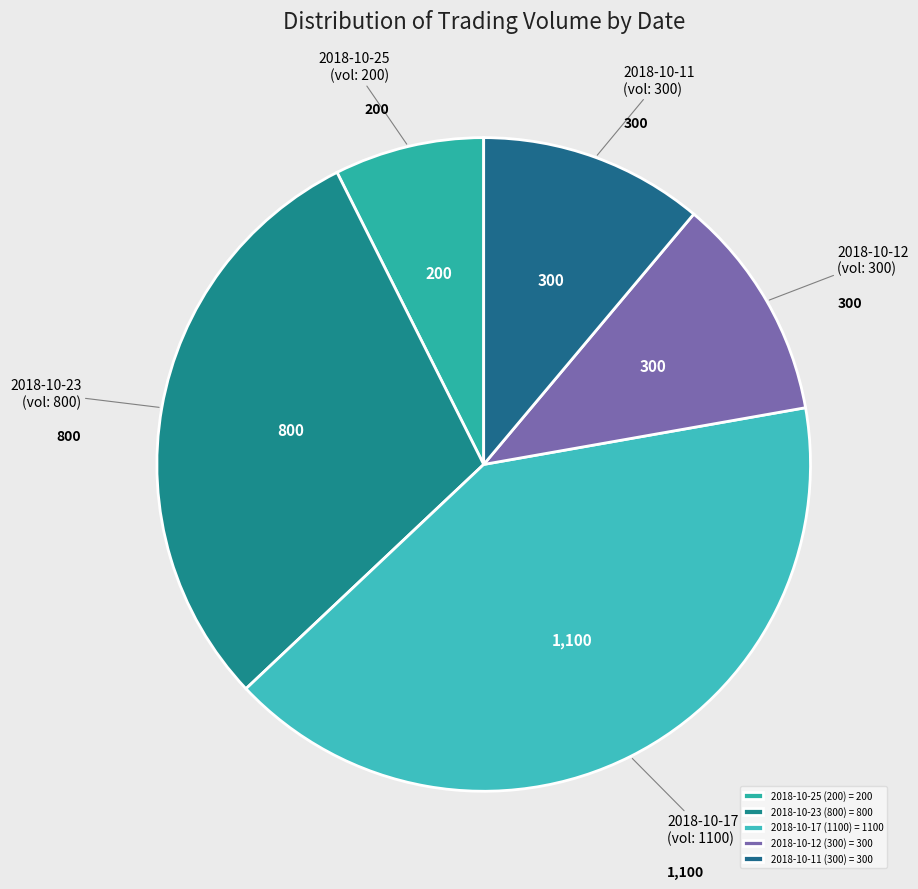

What is the ratio of the value at 2018-10-12 (vol: 300) to the value at 2018-10-23 (vol: 800)?

0.4